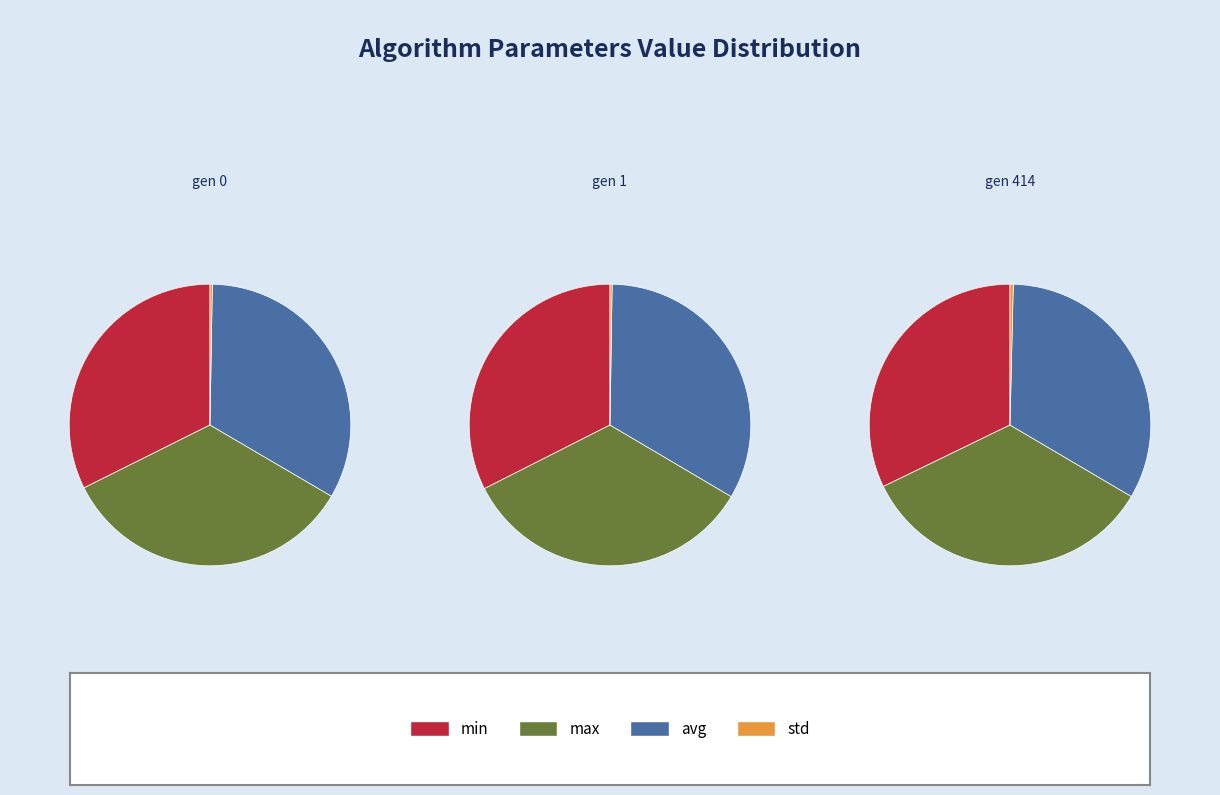

Rank the series at gen 1 from highest to lowest value.

max, avg, min, std